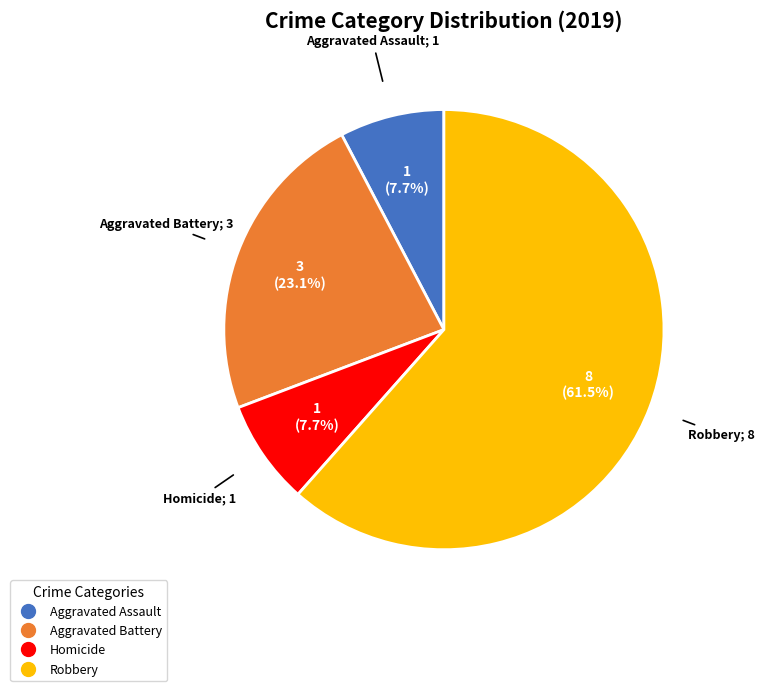

Is there a majority slice in this chart?

Yes